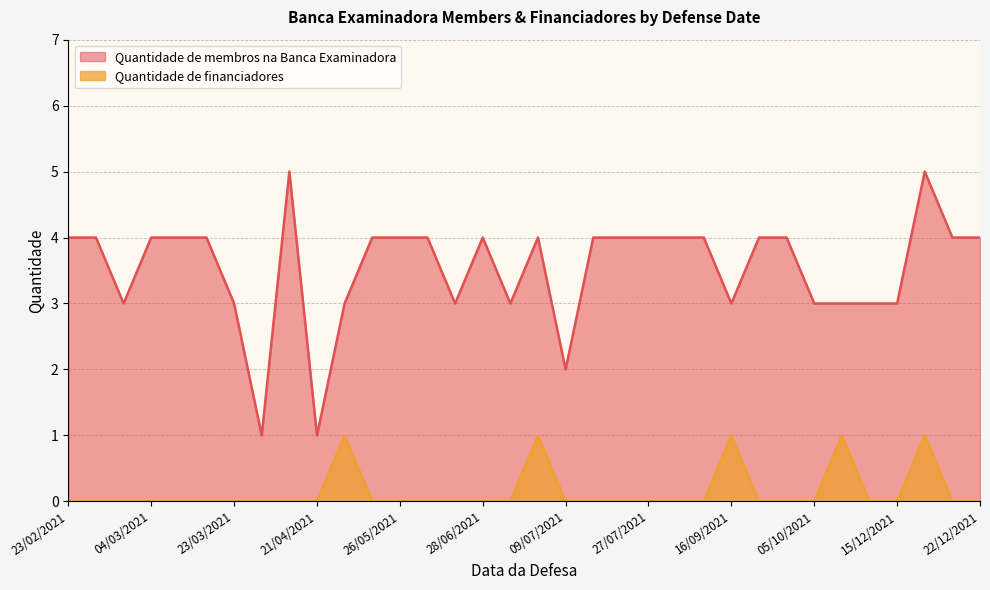

Rank the series by their average value, from highest to lowest.

Quantidade de membros na Banca Examinadora, Quantidade de financiadores